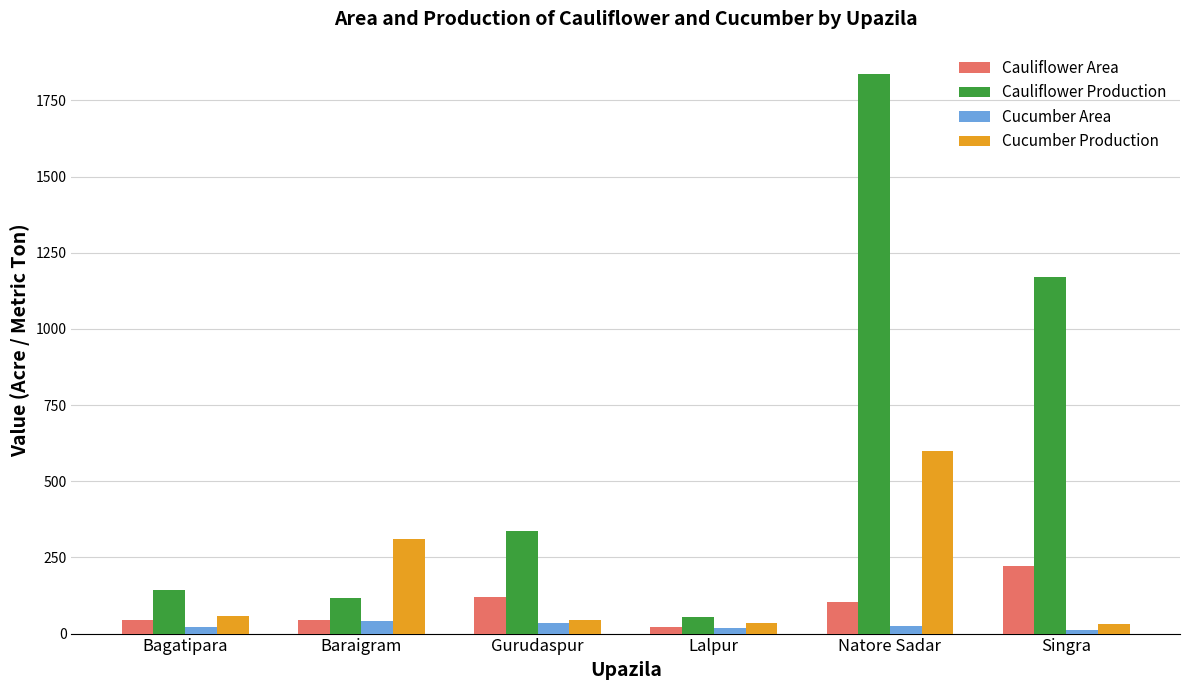

What is the difference between the Cauliflower Production values at Gurudaspur and Lalpur?

284